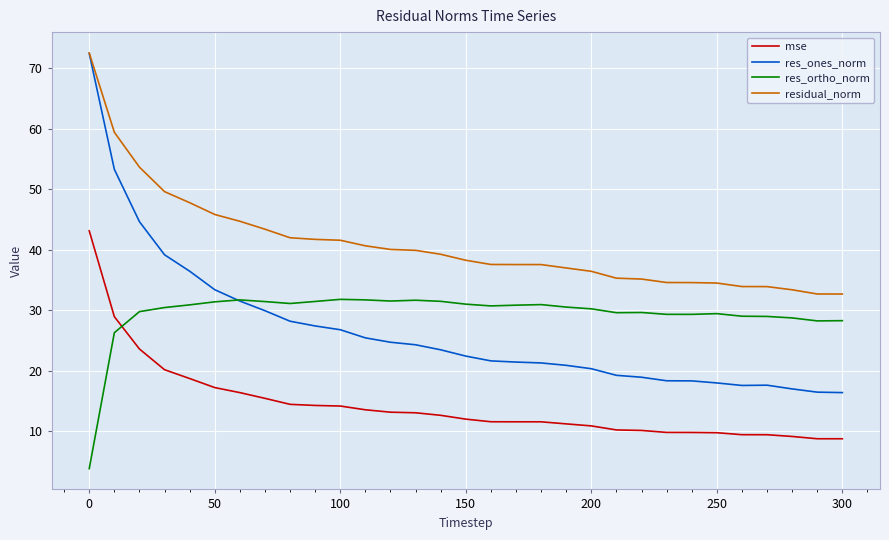

True or false: mse and residual_norm cross at least once.

False